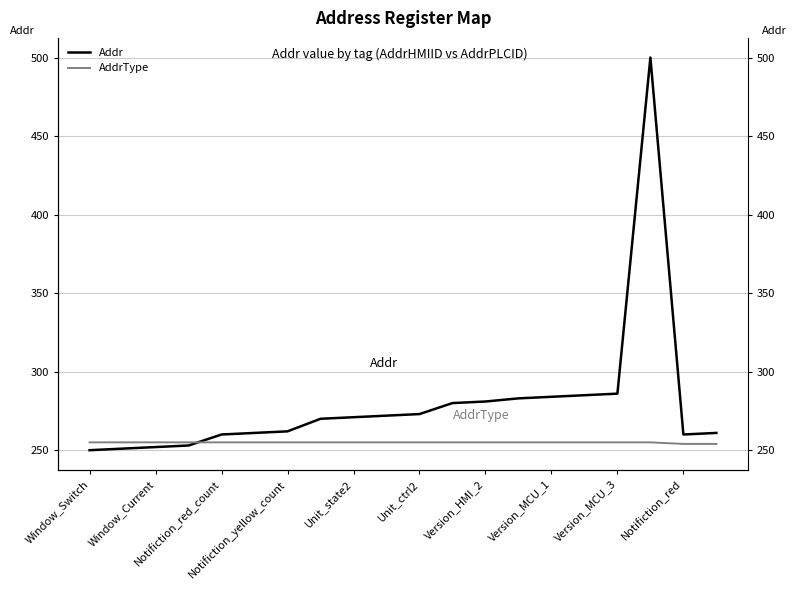

What position from the left is Version_MCU_3?

17